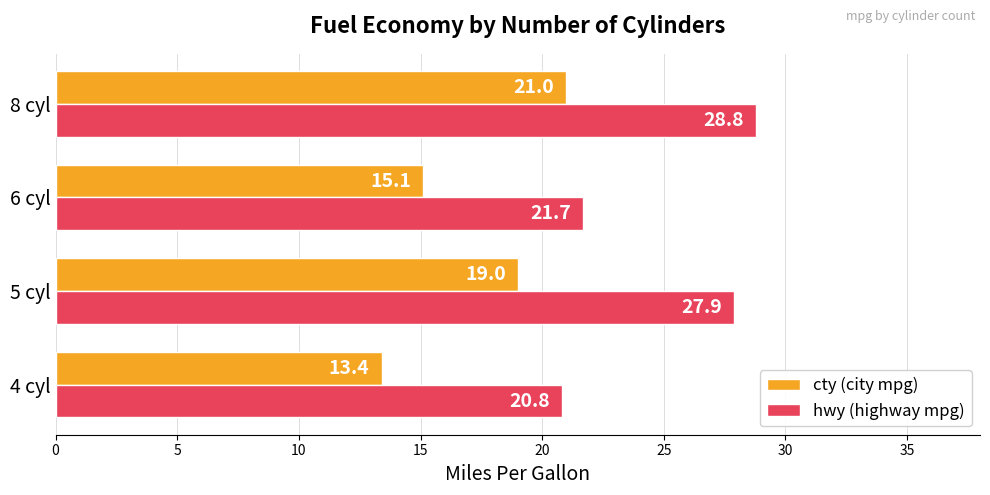

At which label is hwy (highway mpg) closest to 24?

6 cyl